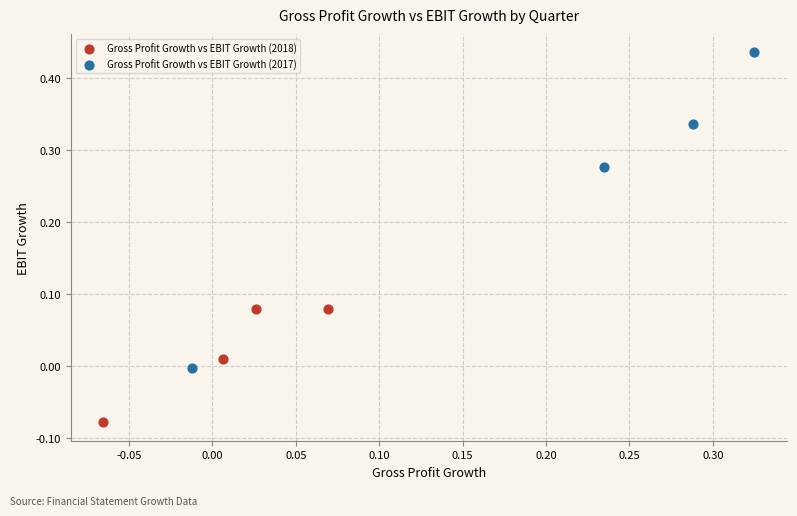

Which series has the largest Y range (max minus min)?

Gross Profit Growth vs EBIT Growth (2017)